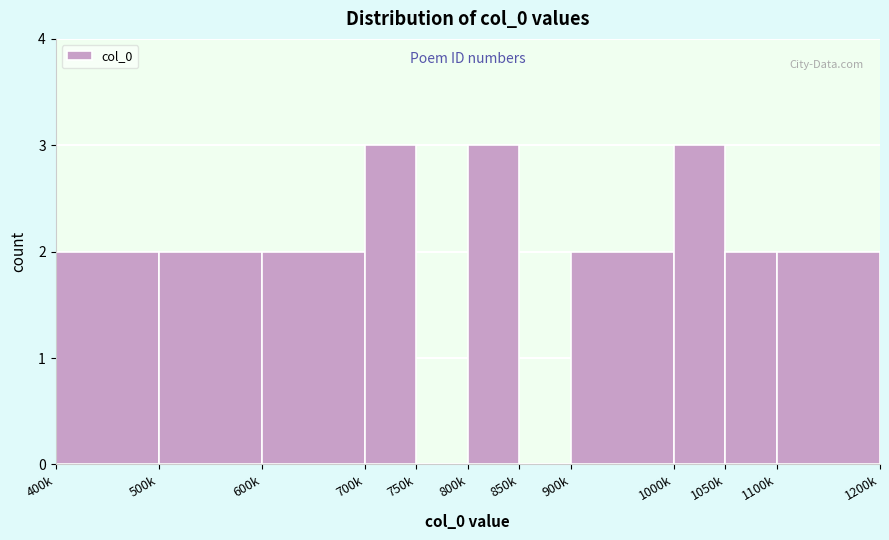

Reading right to left, transcribe all the data shown in this chart.

1100k=2	1050k=2	1000k=3	900k=2	850k=0	800k=3	750k=0	700k=3	600k=2	500k=2	400k=2